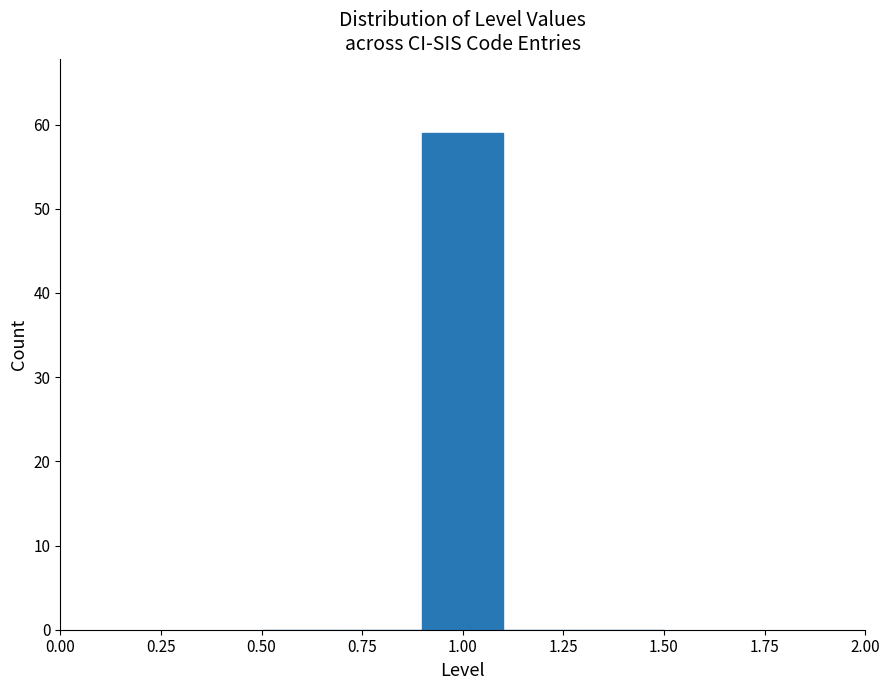

Which range on the x-axis has the tallest bar?

0.9 to 1.1